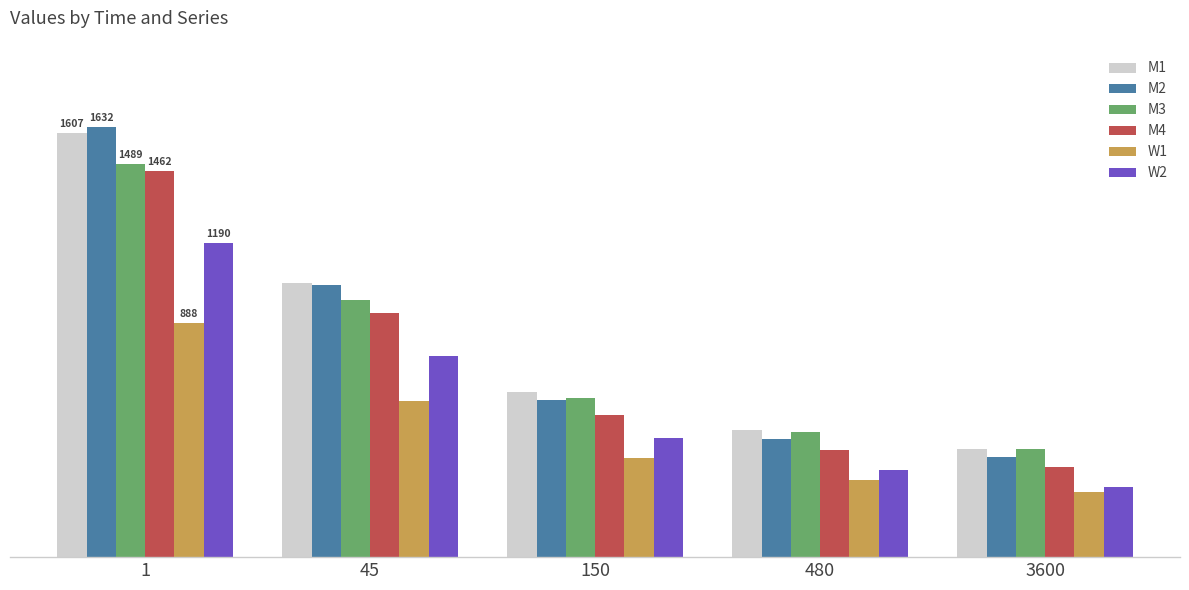

At 150, list the series in order from smallest to largest.

W1, W2, M4, M2, M3, M1